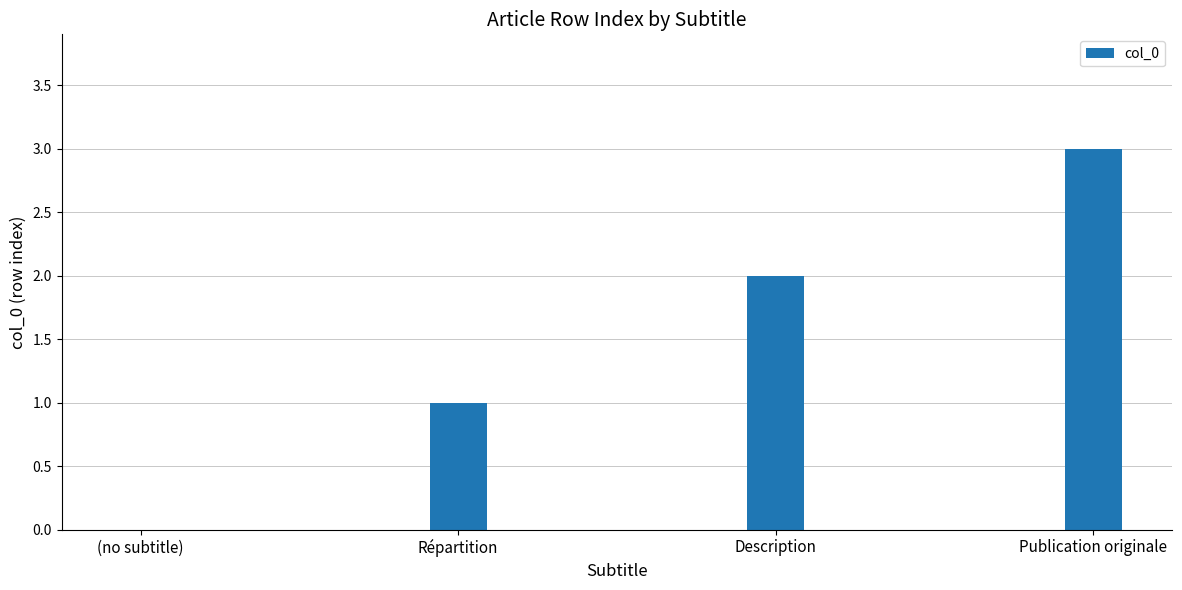

What is the change in value from (no subtitle) to Répartition?

+1